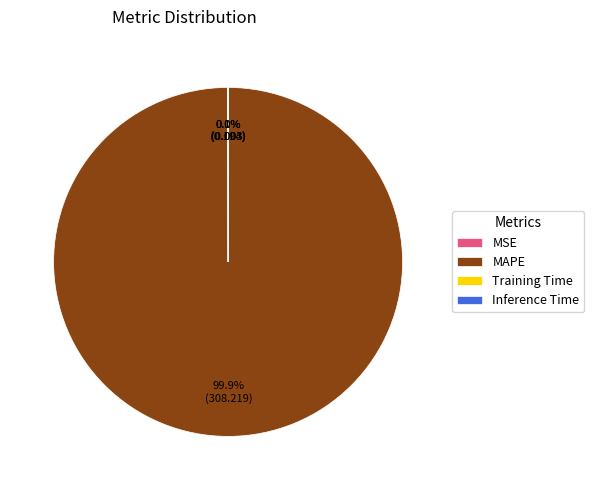

Which slice represents more than half of the pie?

MAPE